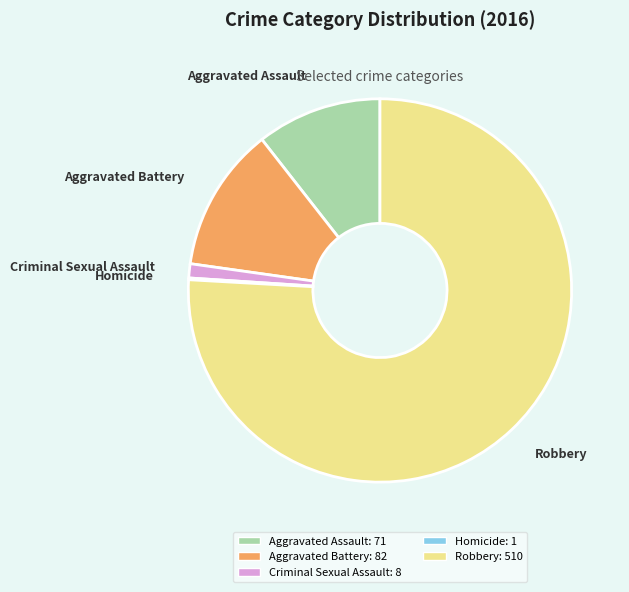

Which category has the biggest portion of the pie?

Robbery